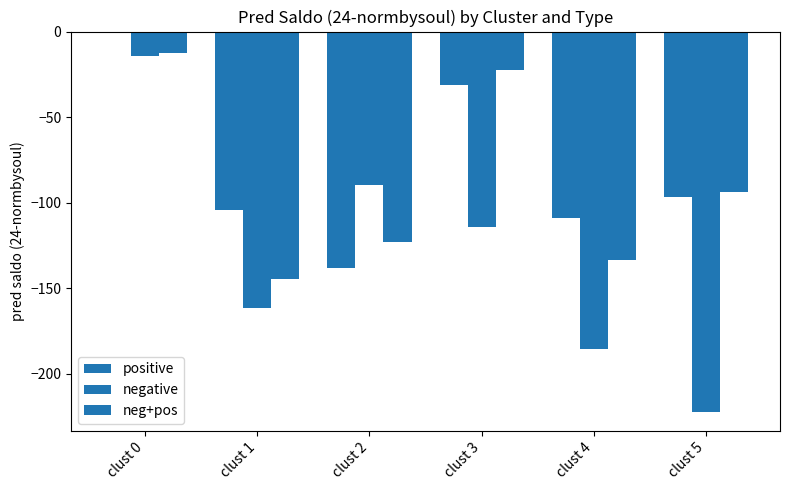

Does the chart contain stacked bars?

No